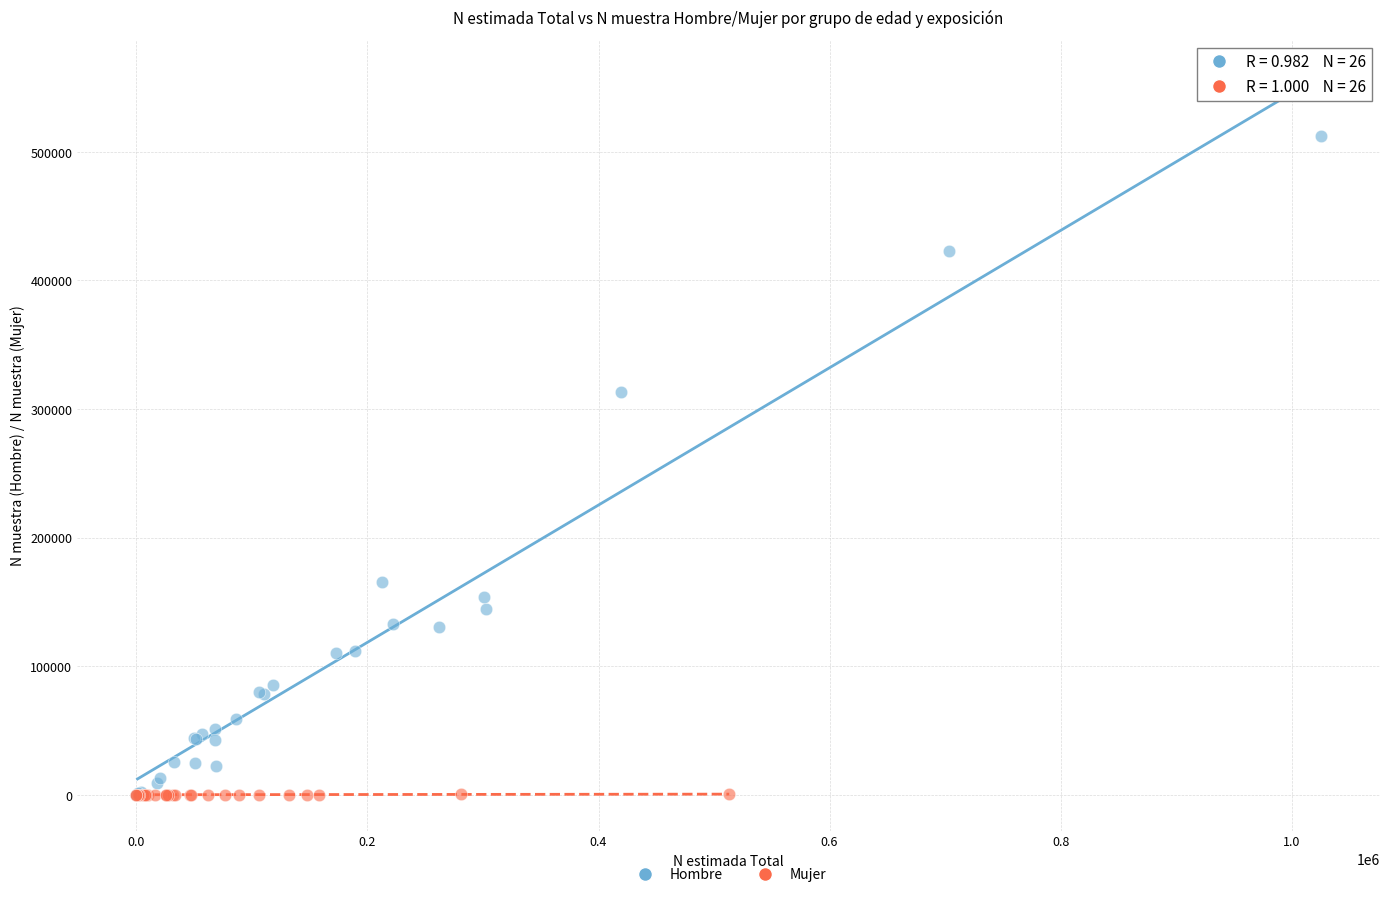

Which series reaches the maximum Y coordinate?

Hombre